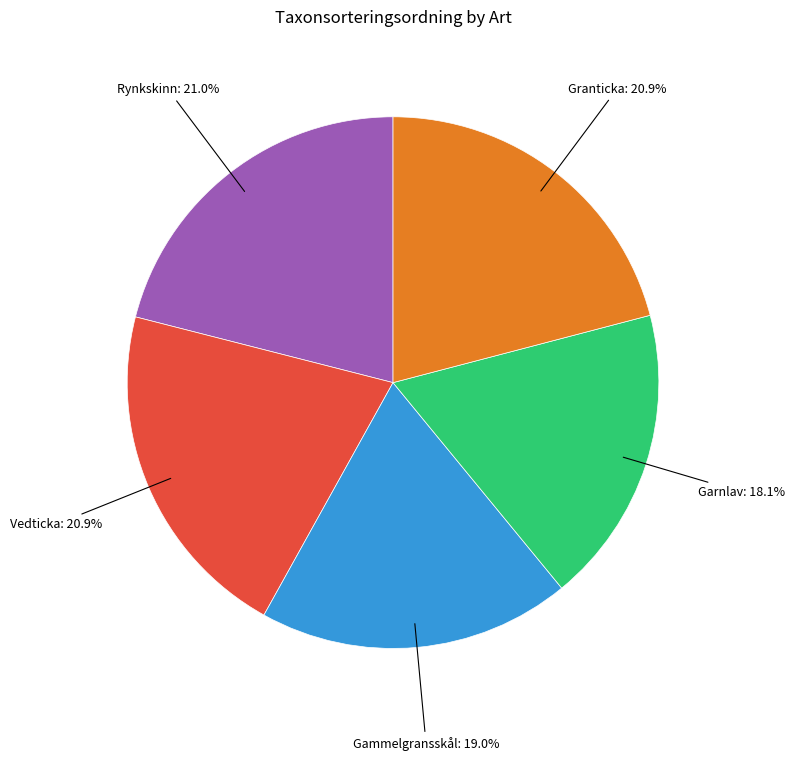

Is there any slice that represents more than half of the pie?

No